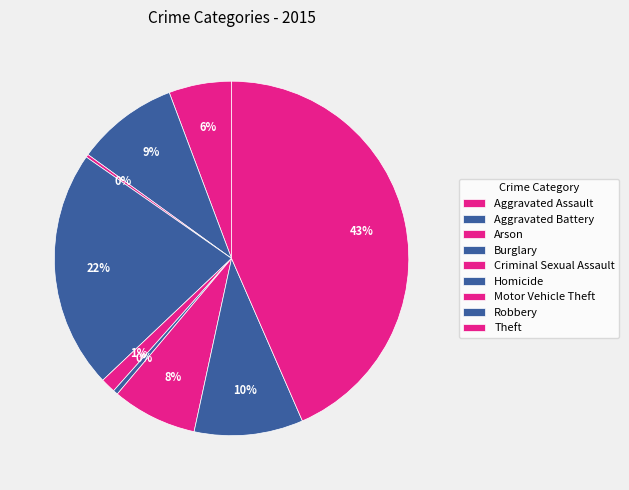

Rank the categories by value from highest to lowest.

Theft, Burglary, Robbery, Aggravated Battery, Motor Vehicle Theft, Aggravated Assault, Criminal Sexual Assault, Homicide, Arson